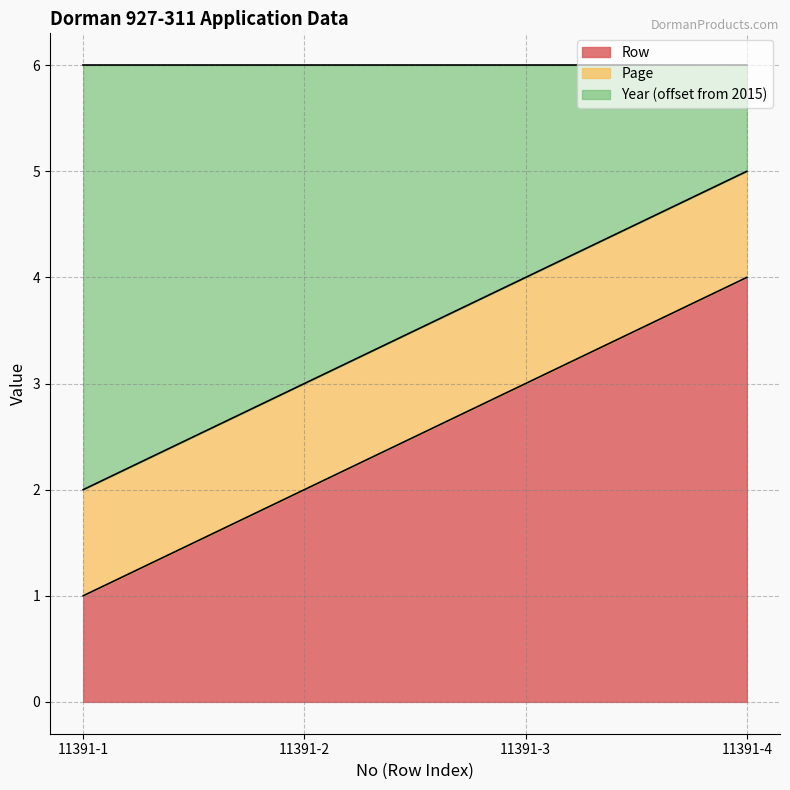

What is the sum of all Row values?

10